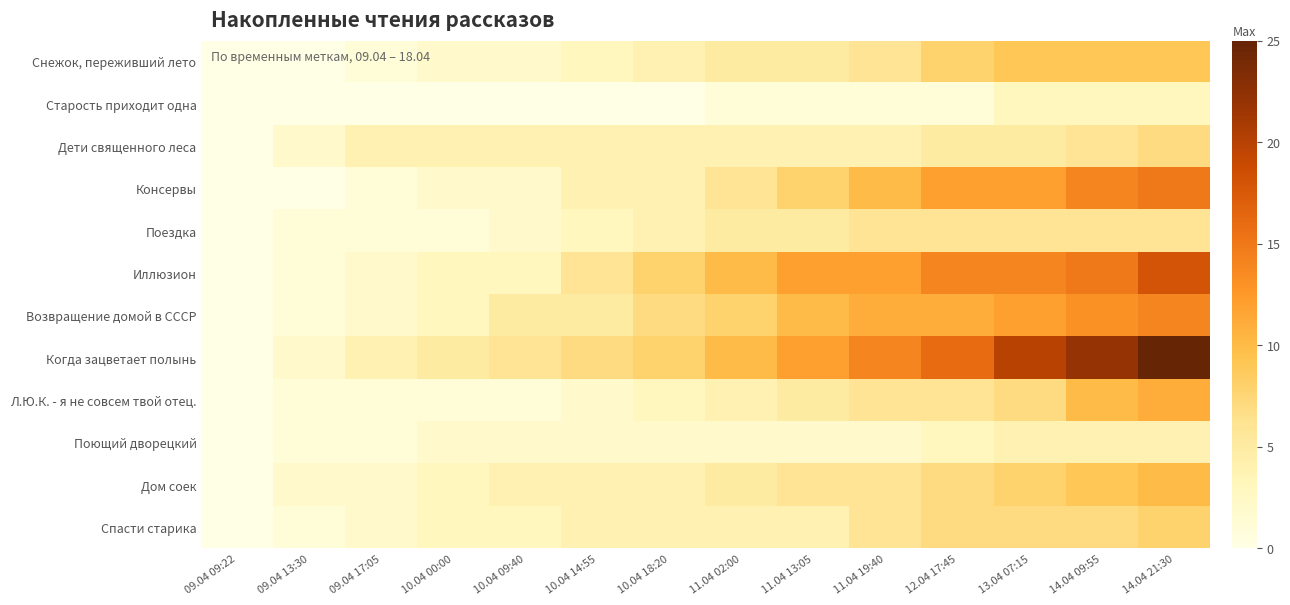

Which series has the largest total across all categories?

Когда зацветает полынь